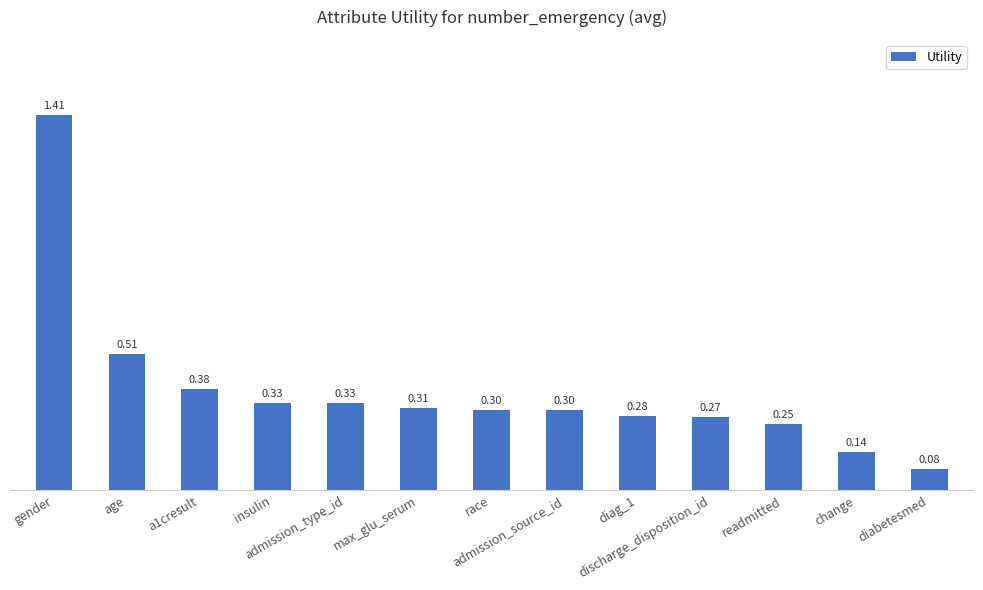

What is the value of the 4th bar from the left?

0.3